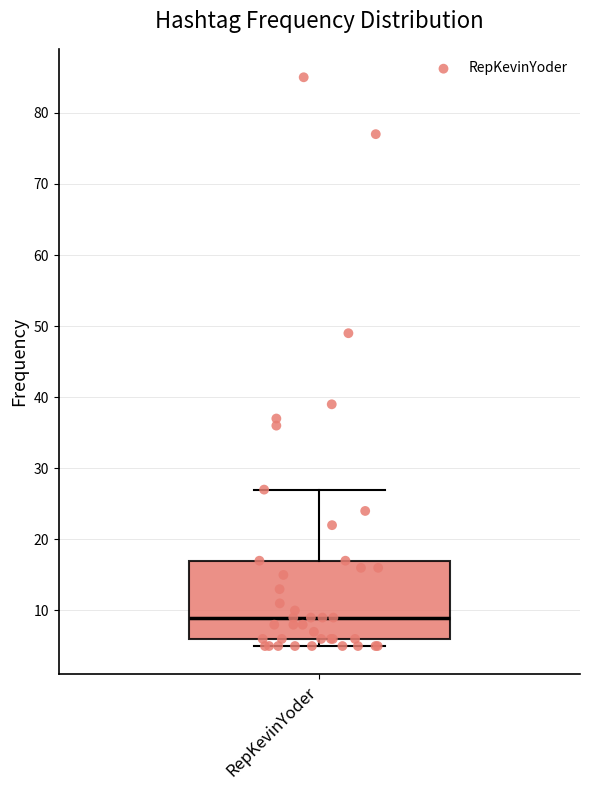

Where does the median line of the box for RepKevinYoder sit on the y-axis? The values are not printed on the chart, so give them approximately, as read against the axis.

9